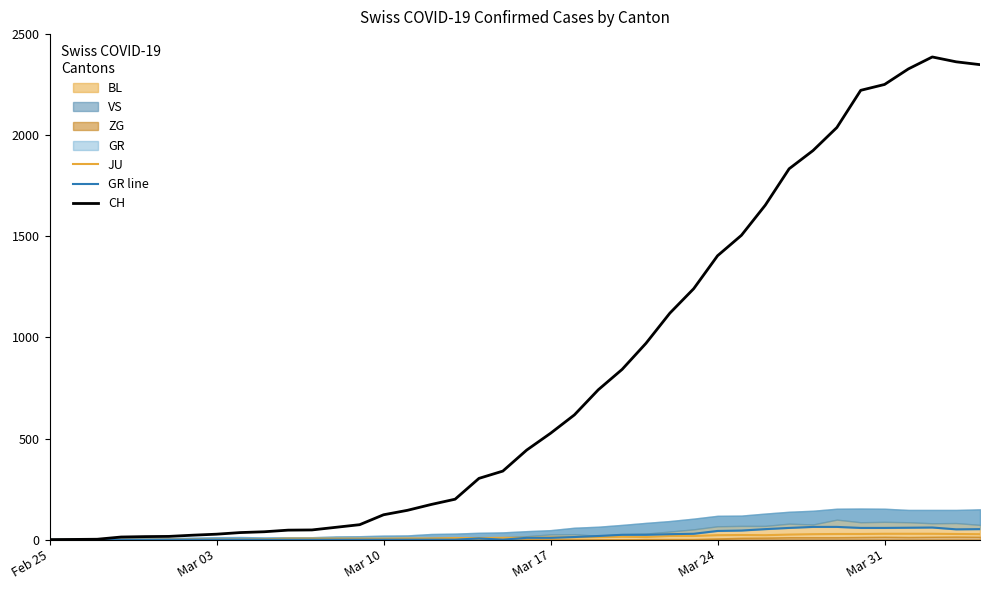

What position from the left is Feb 25?

1